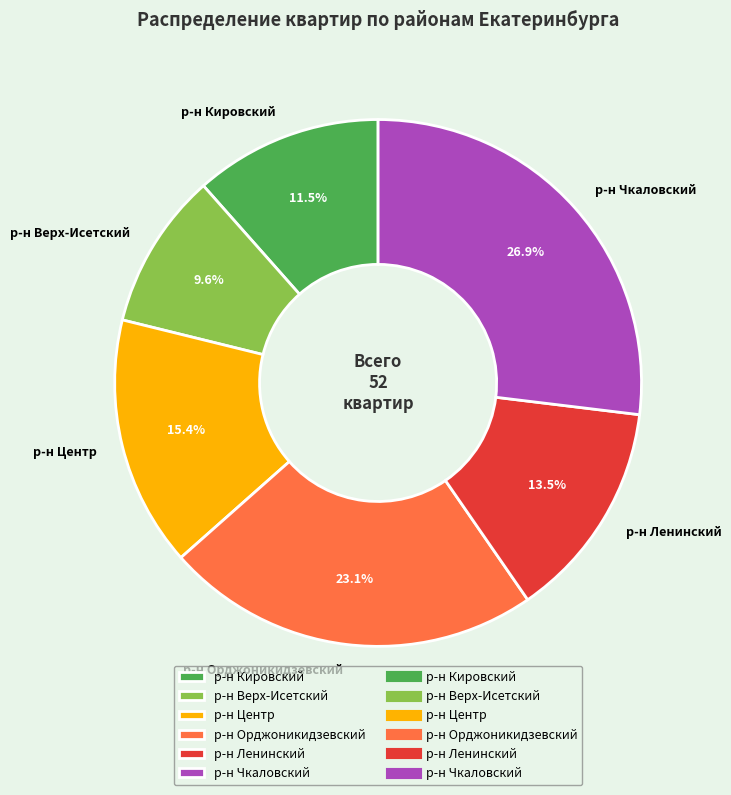

Which slice is the smallest?

р-н Верх-Исетский